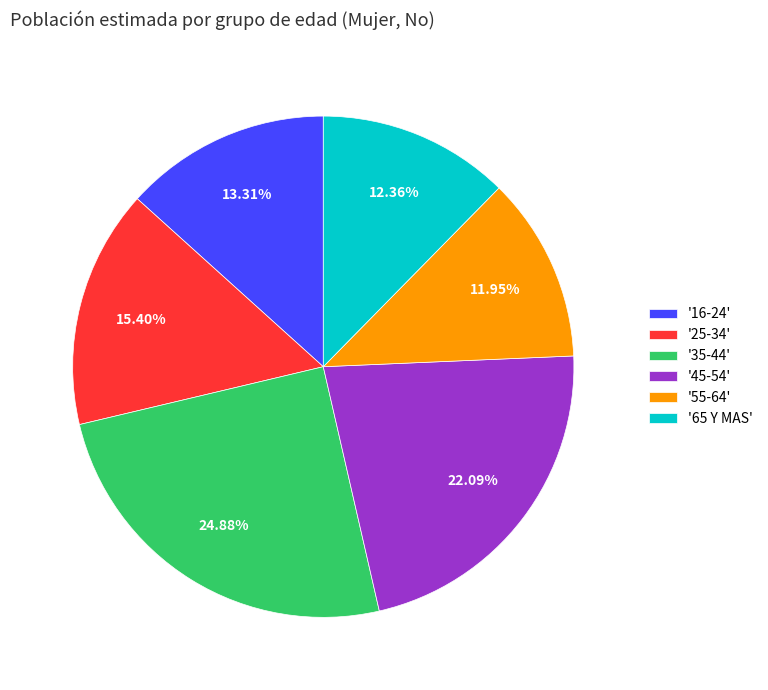

Combined, do '35-44' and '16-24' account for over 50%?

No